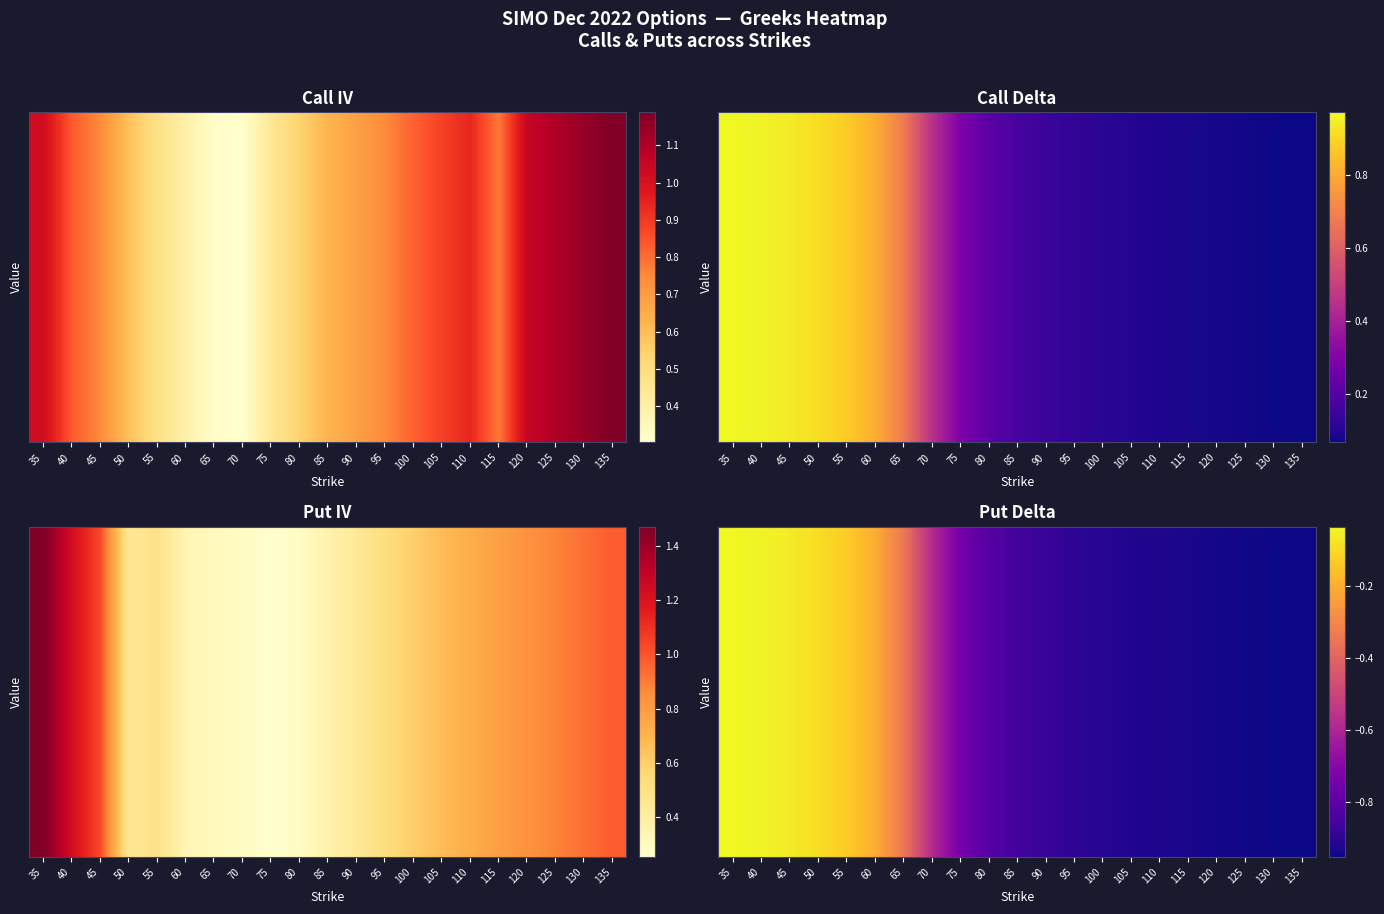

True or false: the data shows -0.9 at 110.

True